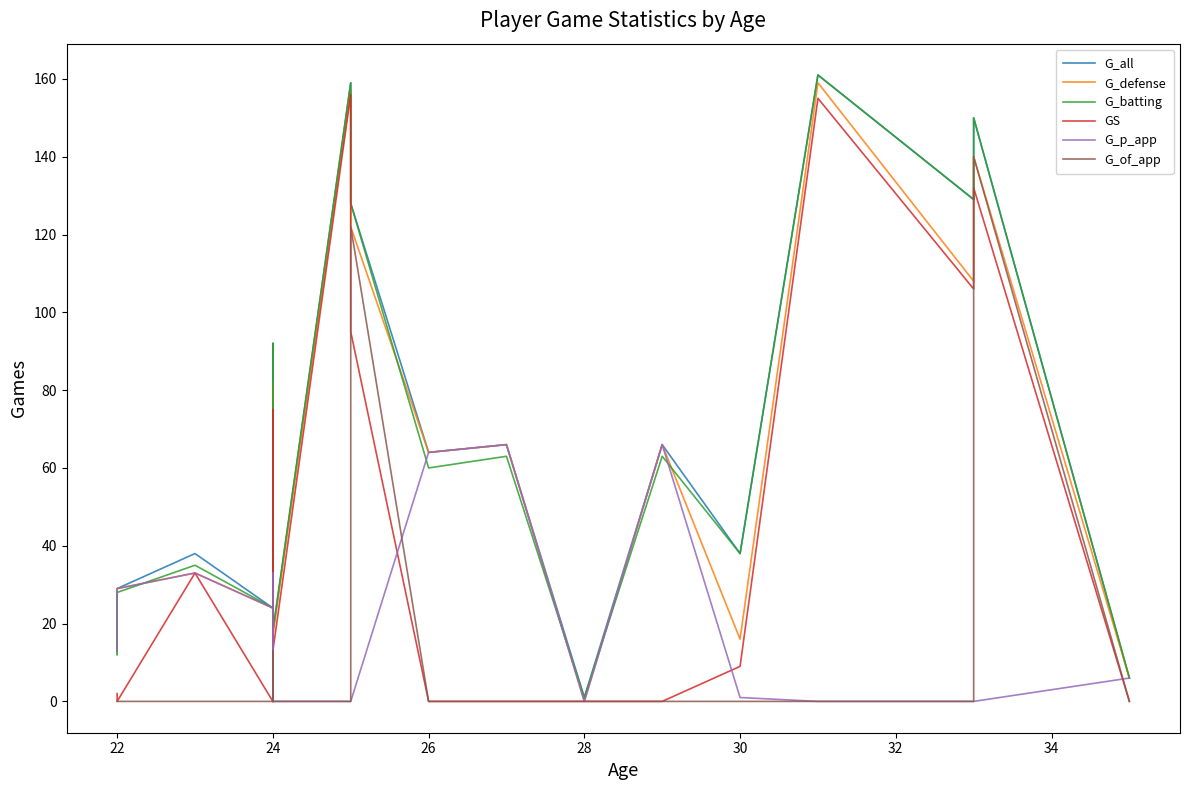

Is the value of GS at 12 greater than the value of G_of_app at 19?

No